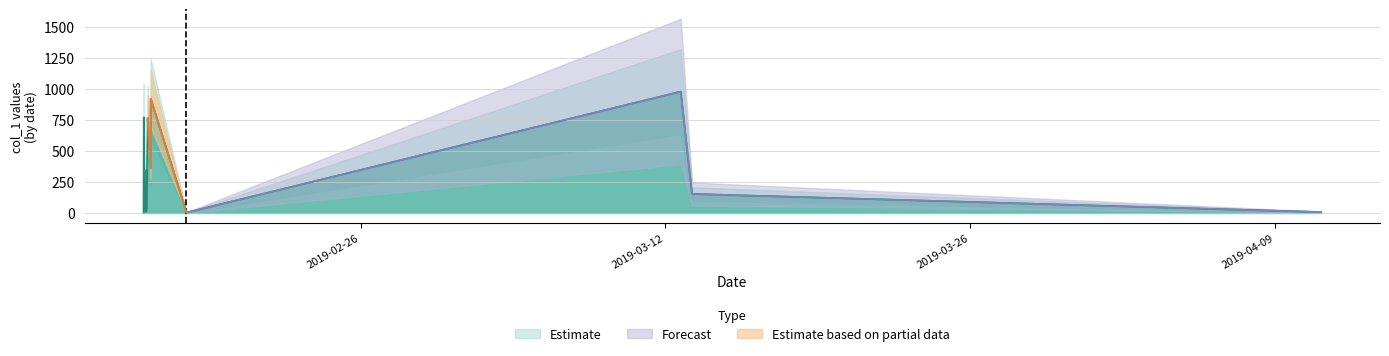

Between 2019-02-16 02:37:20 and 2019-02-16 03:54:47, which is larger?

2019-02-16 03:54:47